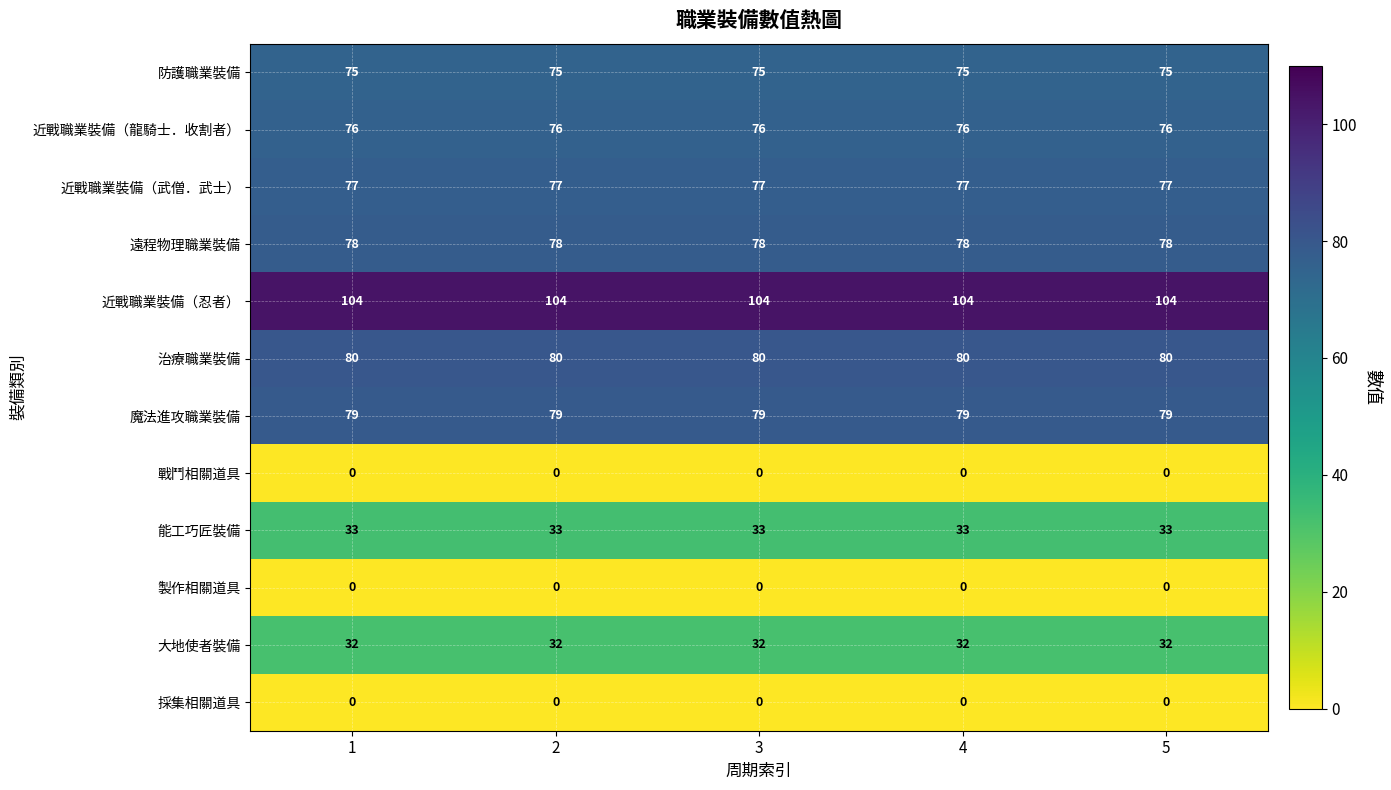

Is it true that 防護職業裝備 equals 39 at 4?

False